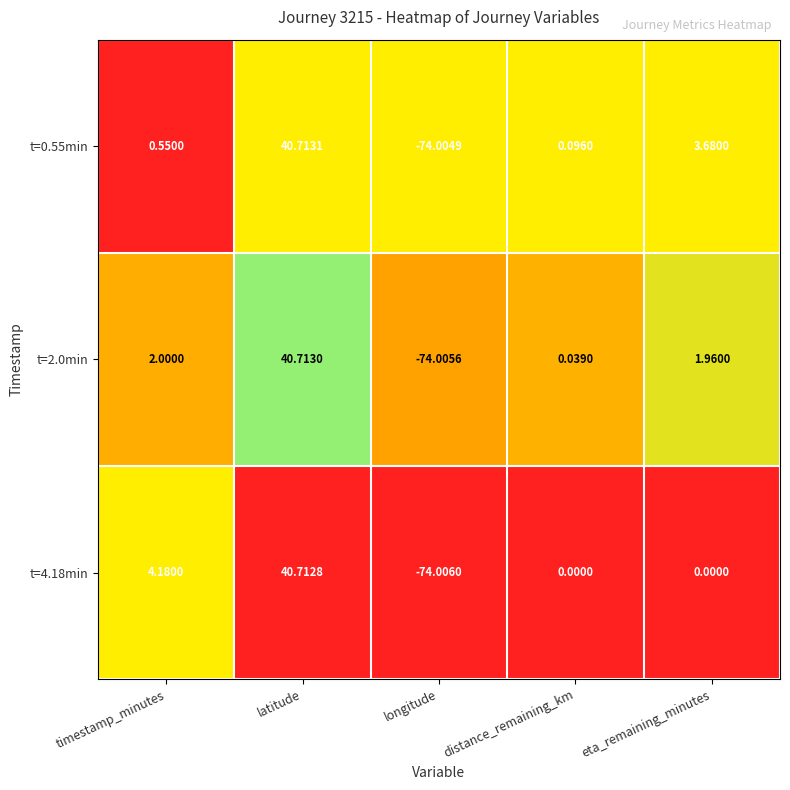

Is the value of t=4.18min at distance_remaining_km greater than the value of t=2.0min at longitude?

Yes